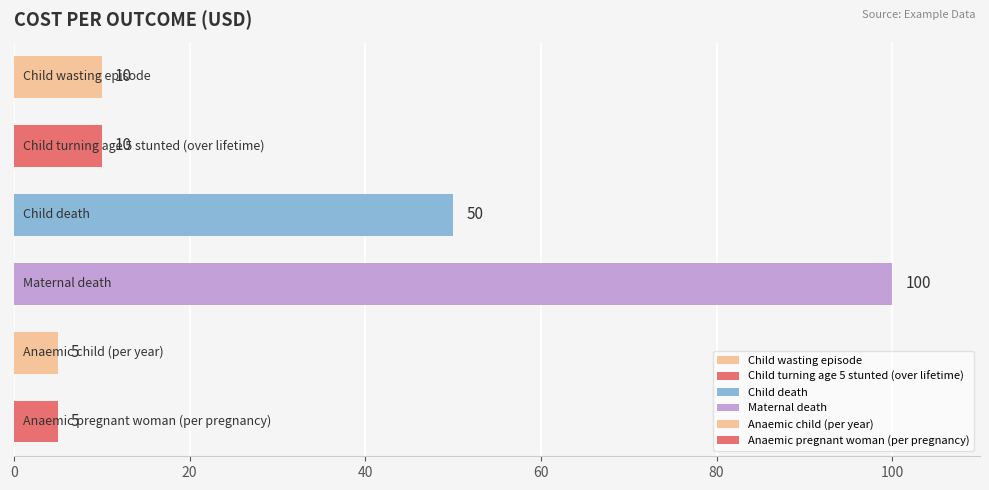

What is the value of the 3rd bar from the top?

50